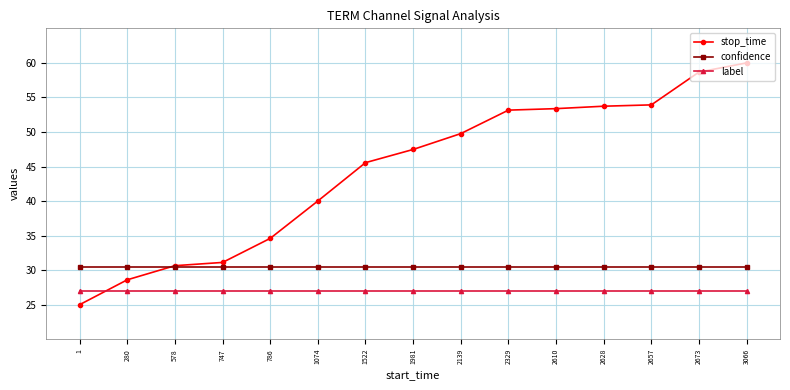

Which series has the largest total across all categories?

stop_time